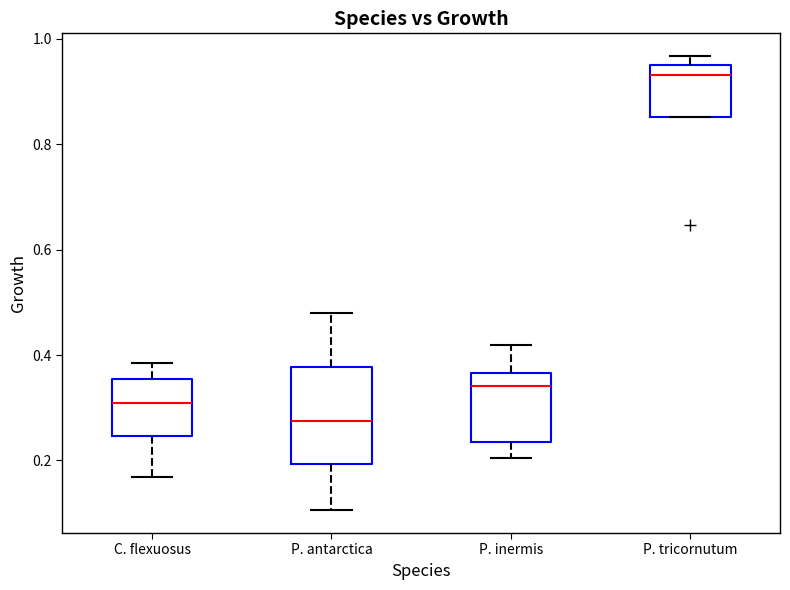

Where is the lower edge of the box for P. tricornutum on the y-axis? The values are not printed on the chart, so give them approximately, as read against the axis.

0.86